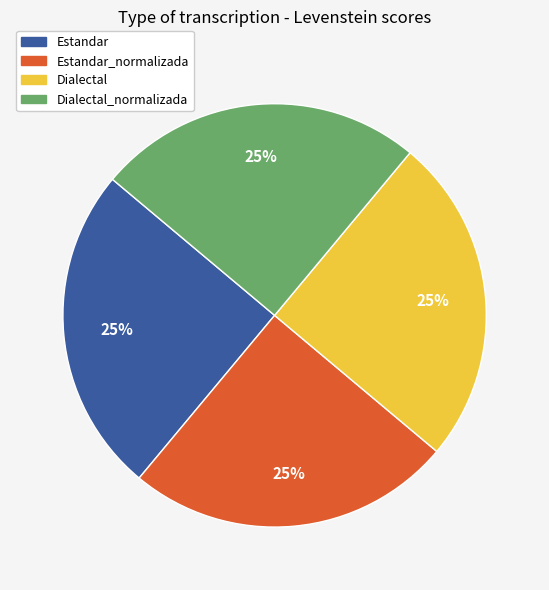

To the nearest percent, what is the average slice percentage?

25%